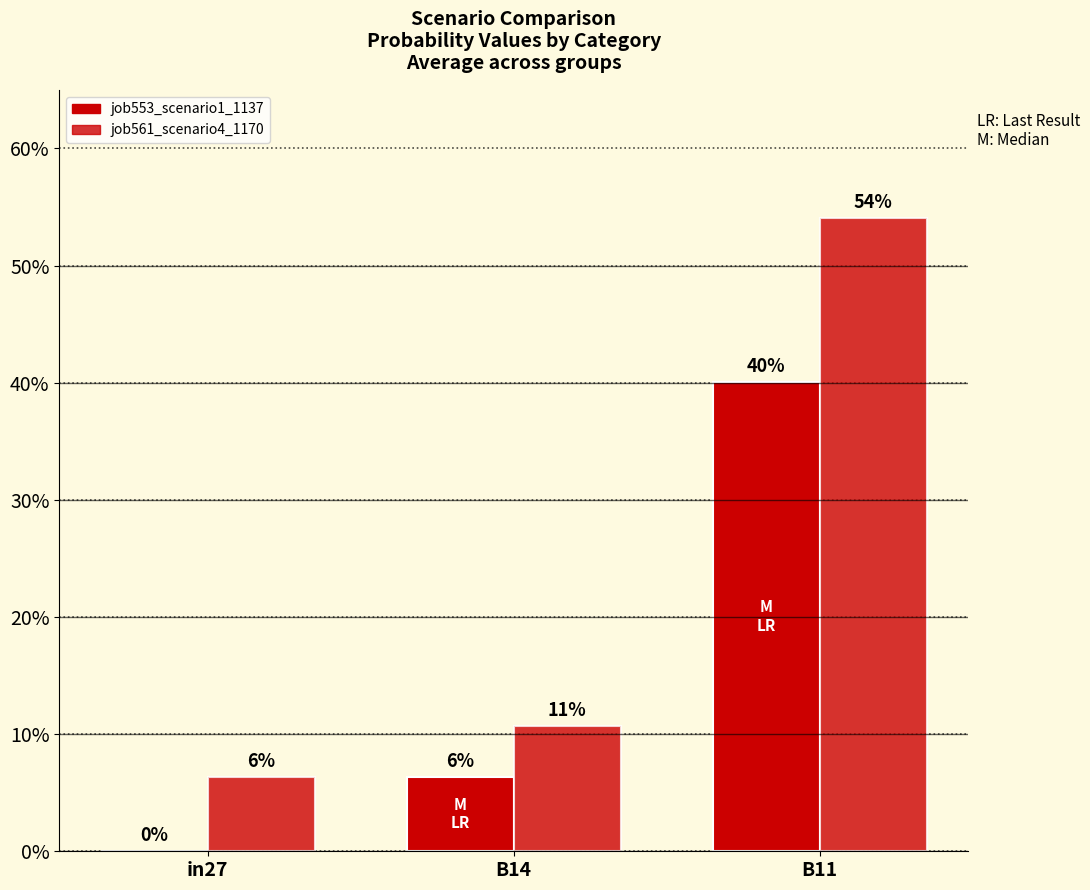

What is the difference between the maximum and second lowest values in the job553_scenario1_1137 series?

0.3